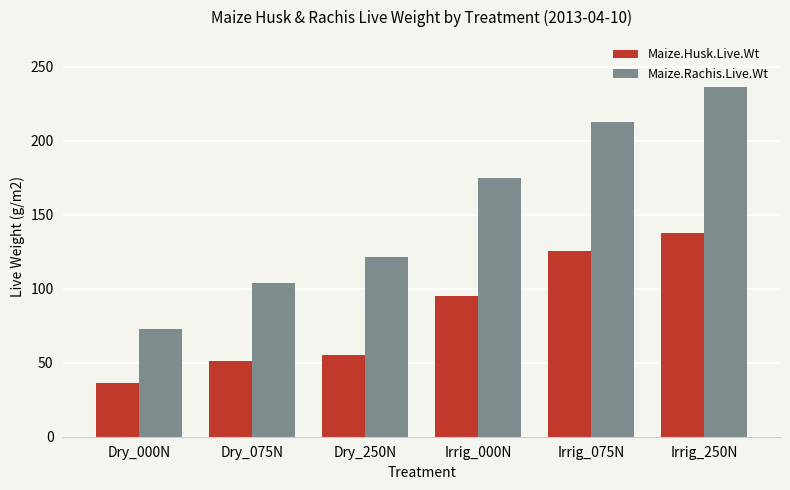

What is the difference between the highest and lowest values at Dry_000N?

36.7